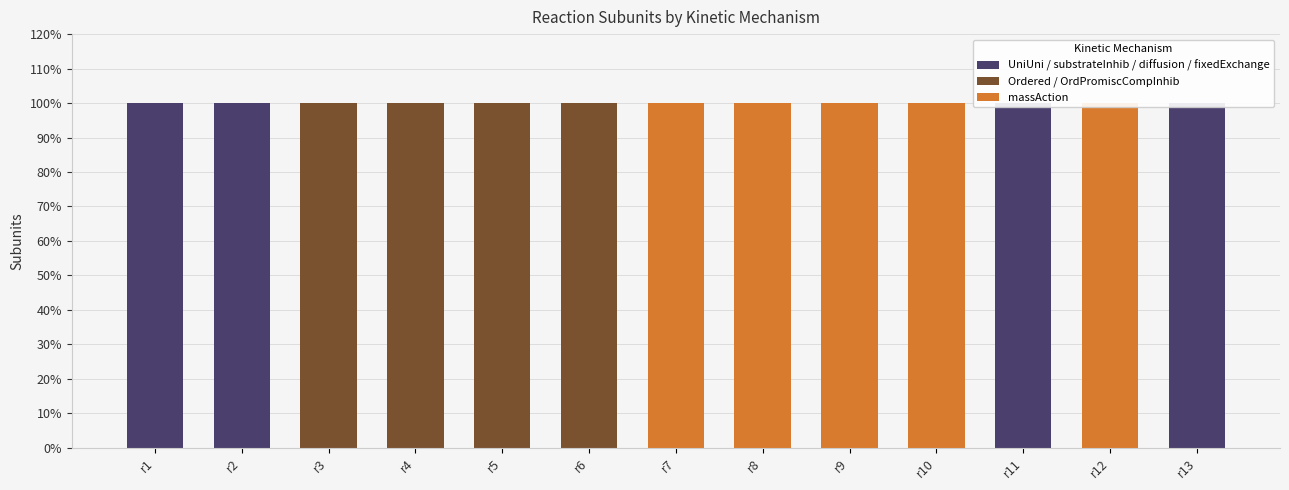

Which series has the largest total across all categories?

massAction